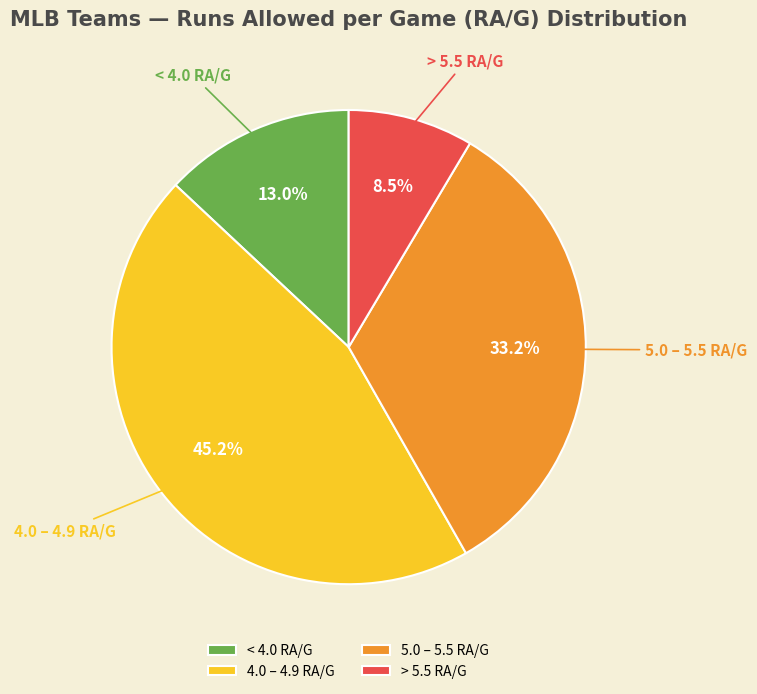

Is there any slice that represents more than half of the pie?

No